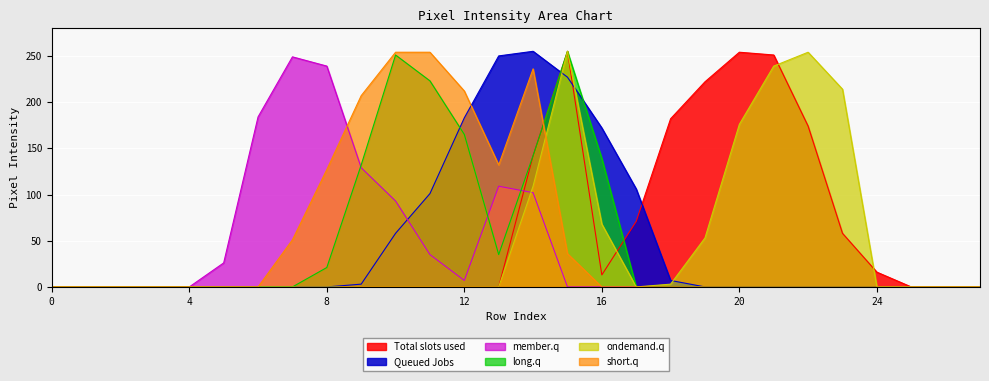

The long.q series shows 165 at 12. True or false?

True